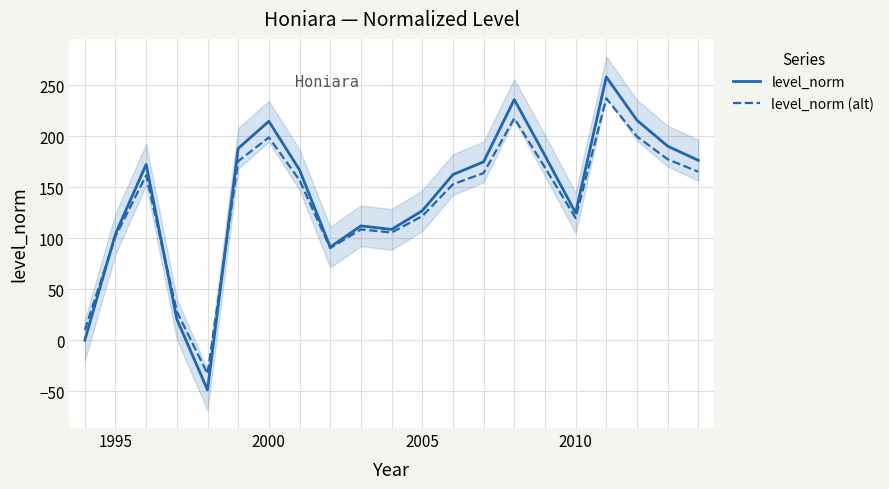

True or false: level_norm (alt) has more than 1 interior local peaks.

True